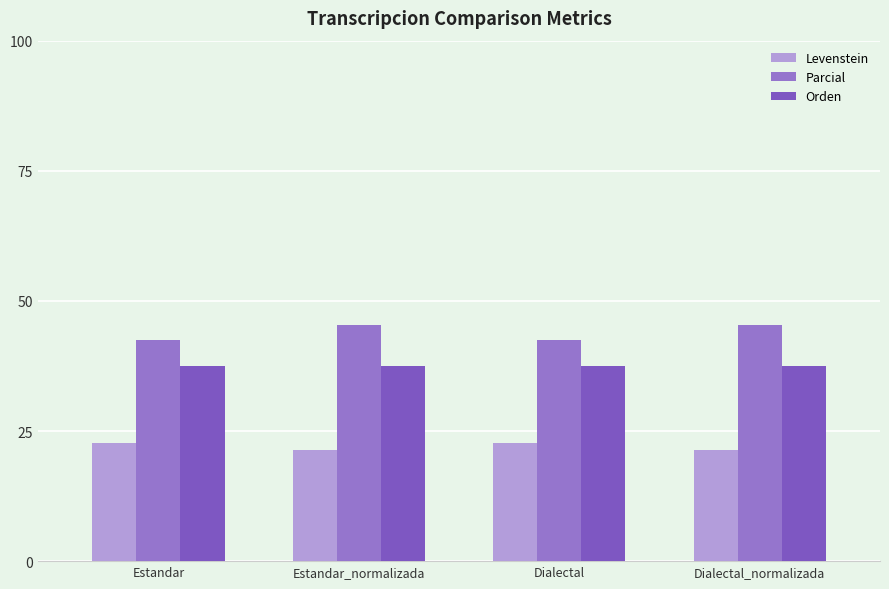

Reading right to left, extract all data points from this chart.

Levenstein: 21.4	22.7	21.4	22.7
Parcial: 45.5	42.6	45.5	42.6
Orden: 37.5	37.5	37.5	37.5